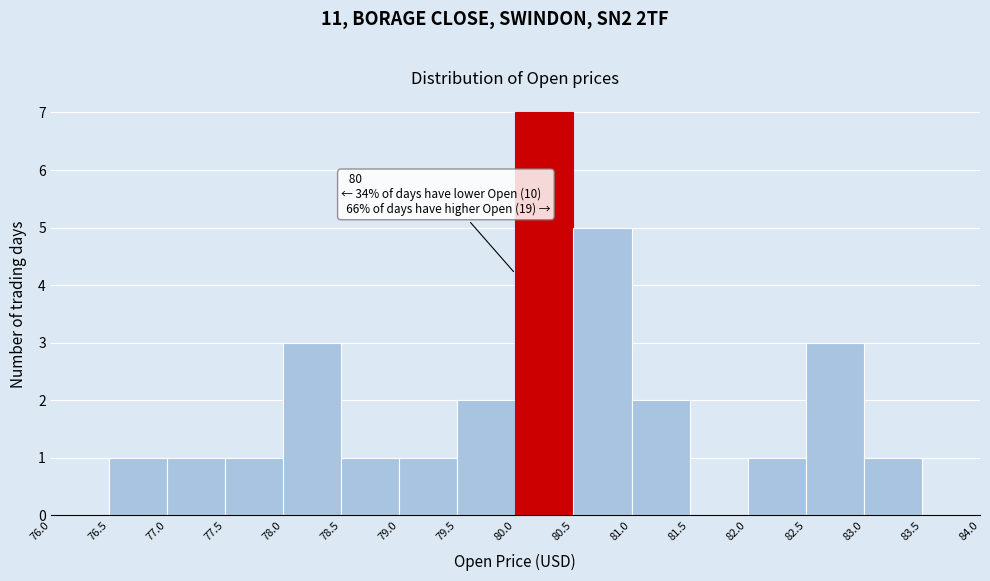

Over which range of the x-axis is the bar tallest?

80.0 to 80.5